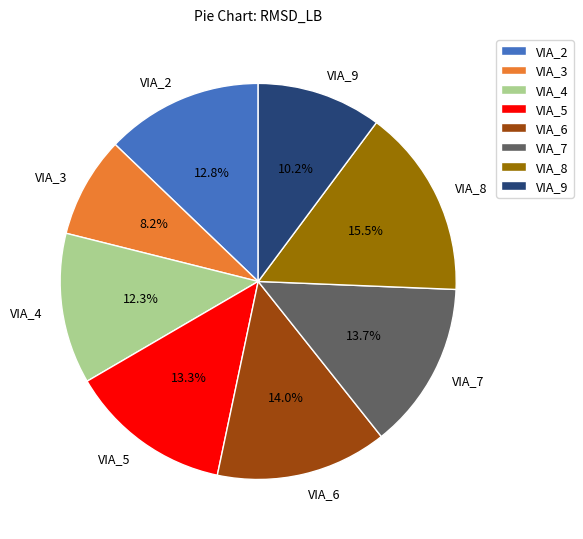

What is the largest slice in the pie chart?

VIA_8